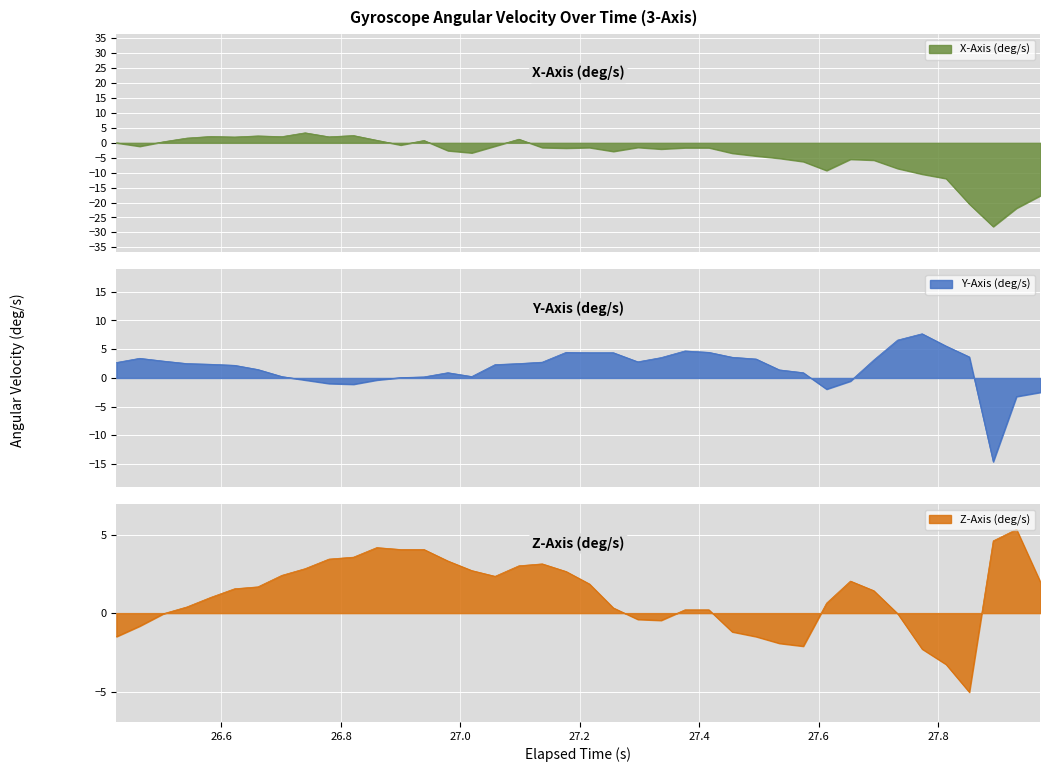

How many interior local peaks does the Z-Axis (deg/s) series have?

4